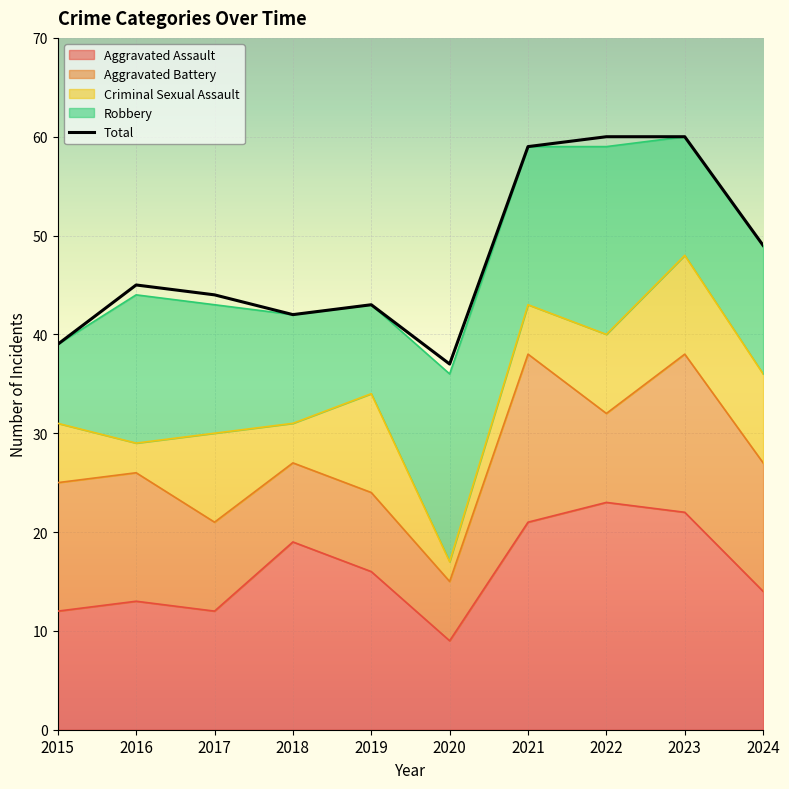

How many data points in Robbery are above 13?

4